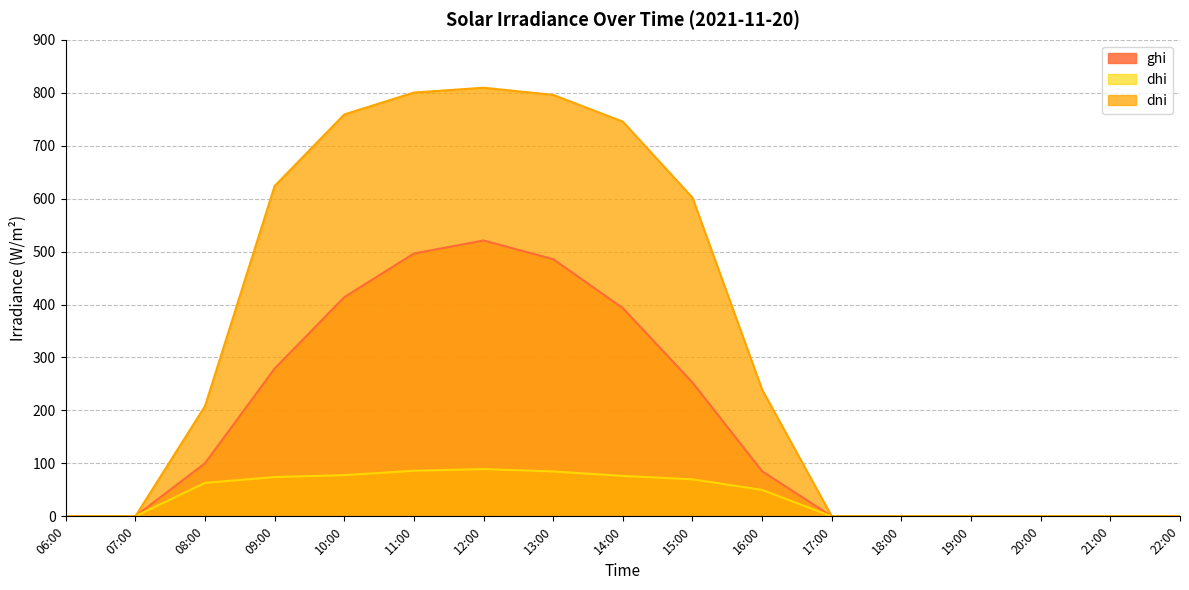

How many series are shown in this chart?

3